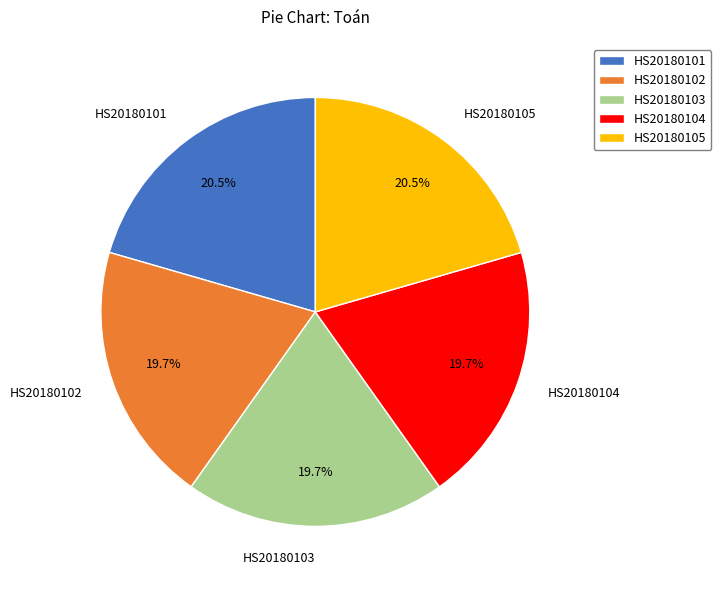

Count the number of slices in the pie.

5